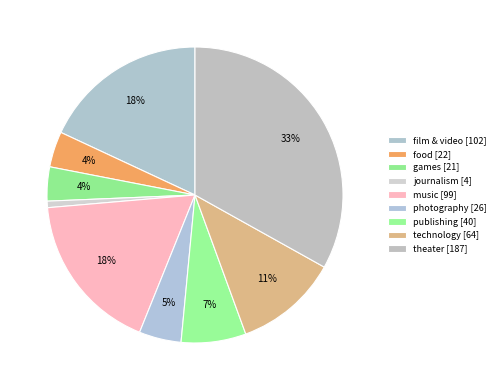

Is there a majority slice in this chart?

No